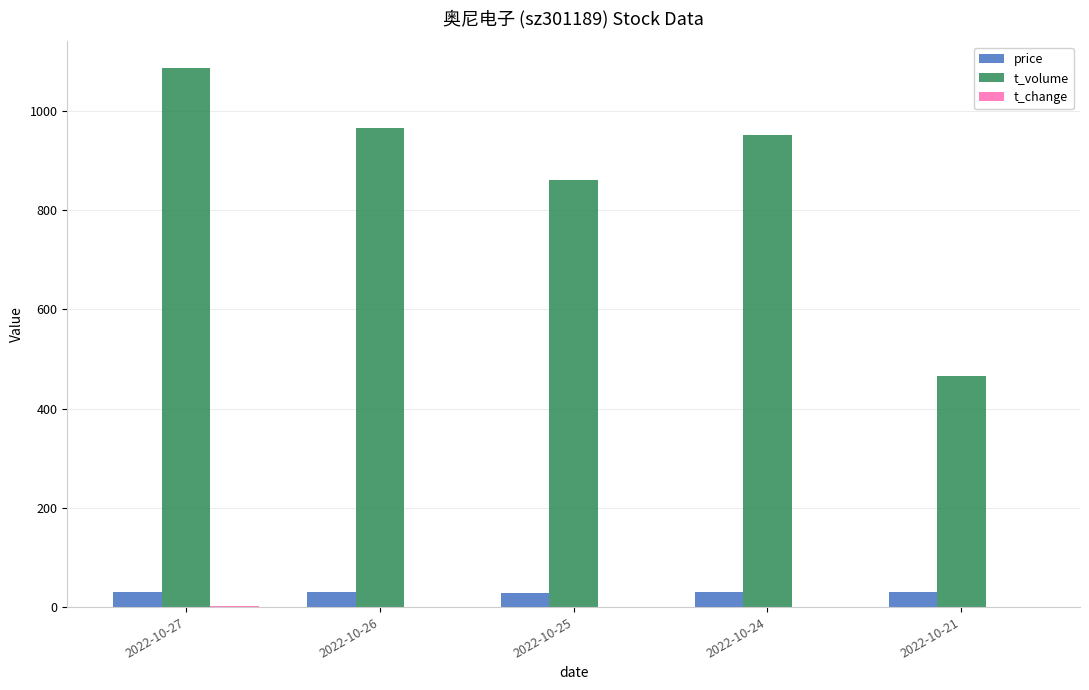

Which category has the highest value across all series?

2022-10-27